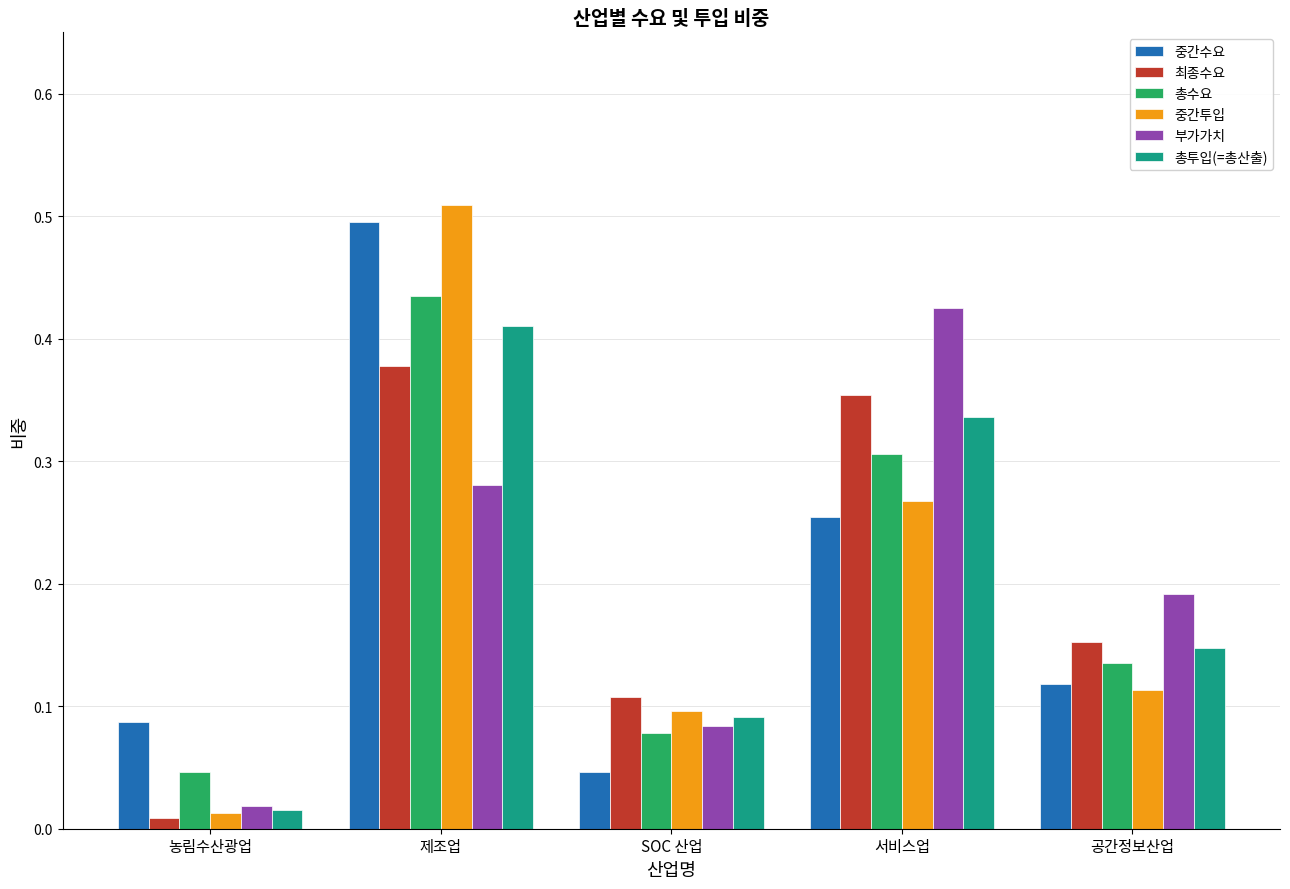

What is the total value across all series at 제조업?

2.5